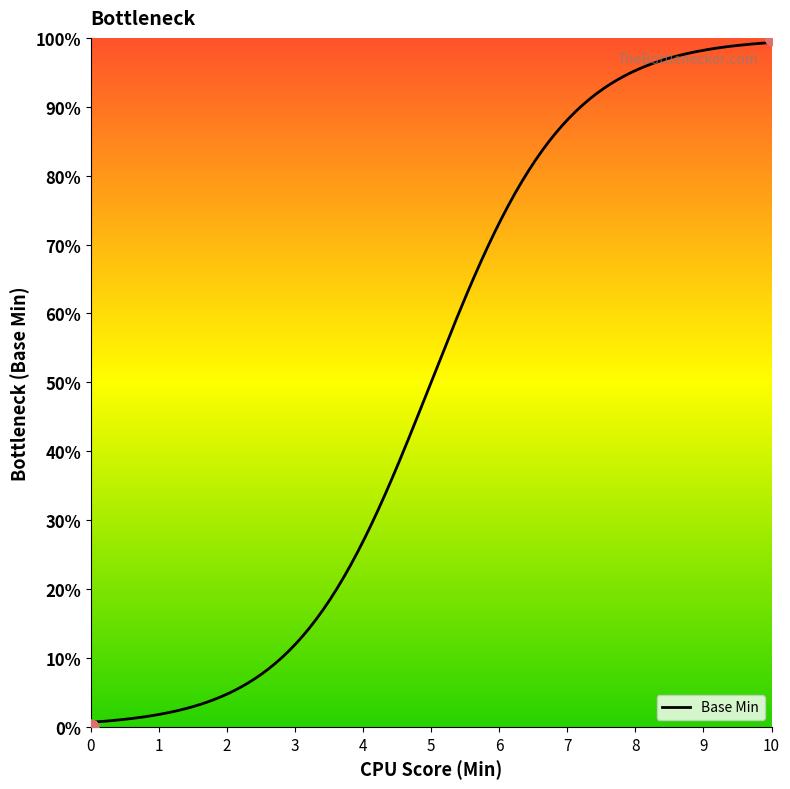

Between 10 and 0, which is larger?

10